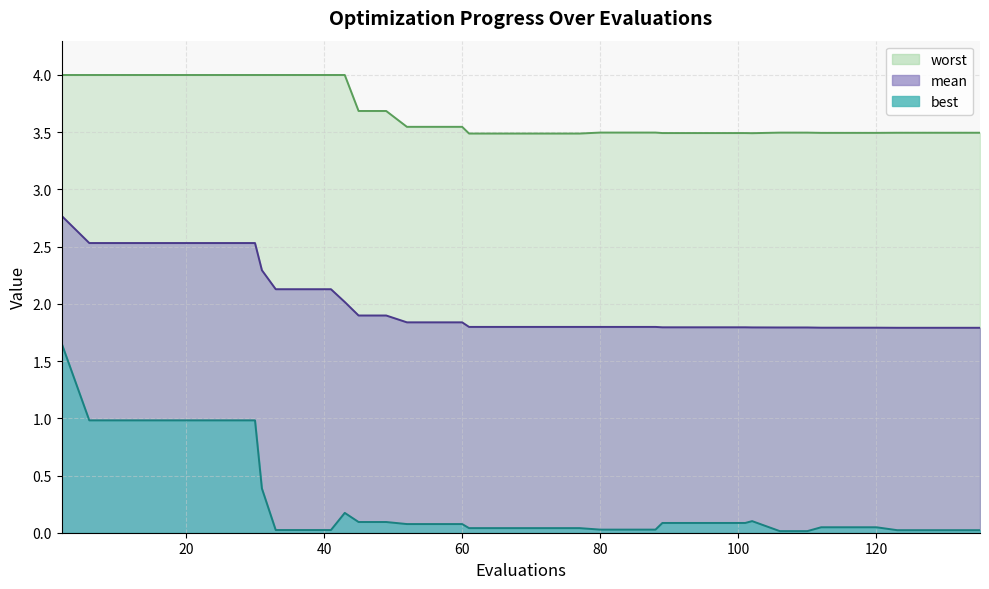

How many interior local valleys does the worst series have?

1